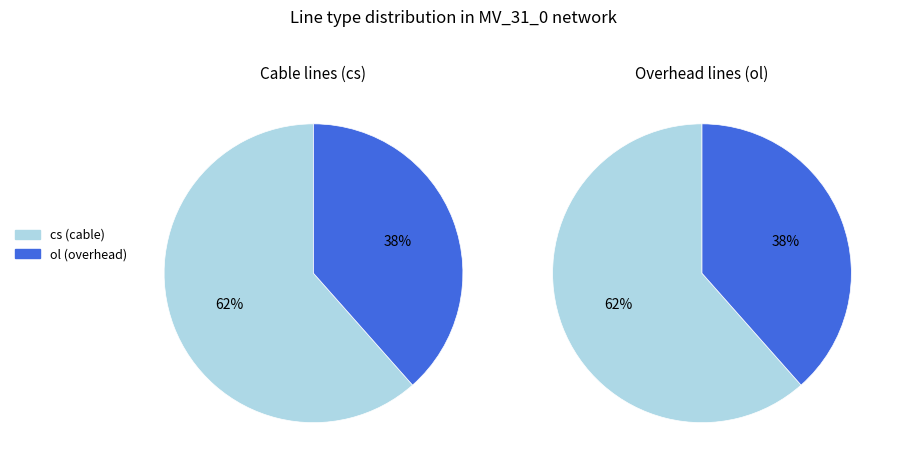

Which slice is the largest?

cs